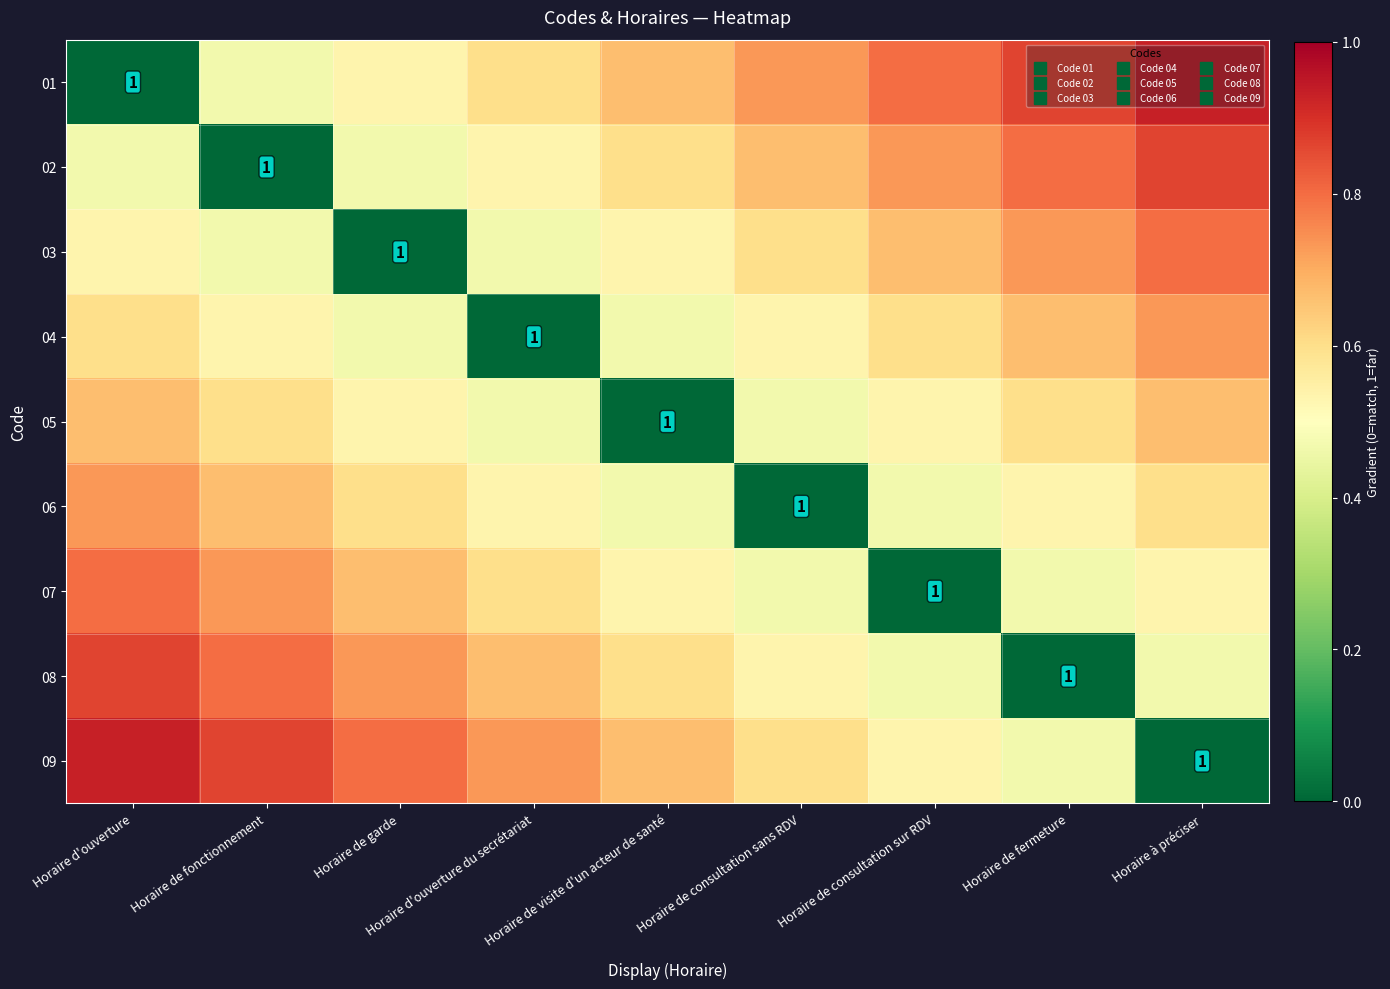

How many categories are shown in the chart?

9